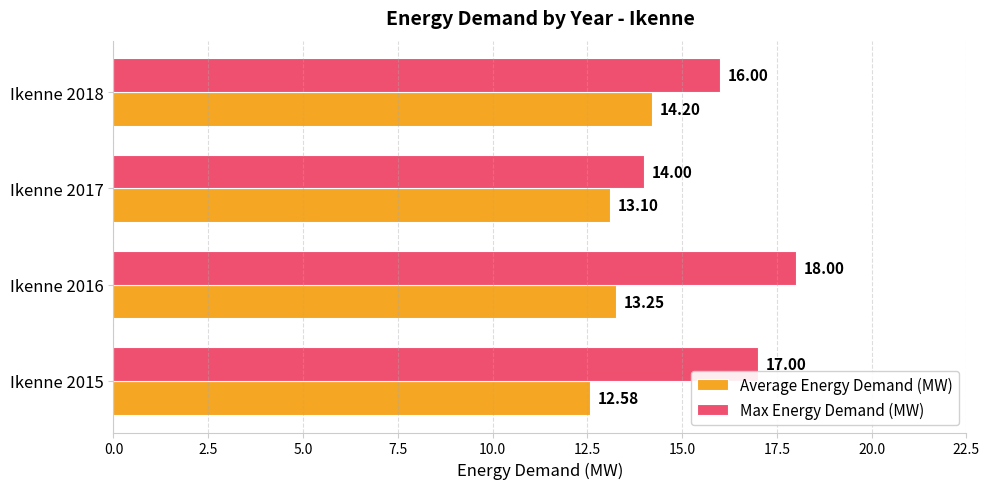

List the labels in order of Max Energy Demand (MW) value, largest first.

Ikenne 2016, Ikenne 2015, Ikenne 2018, Ikenne 2017